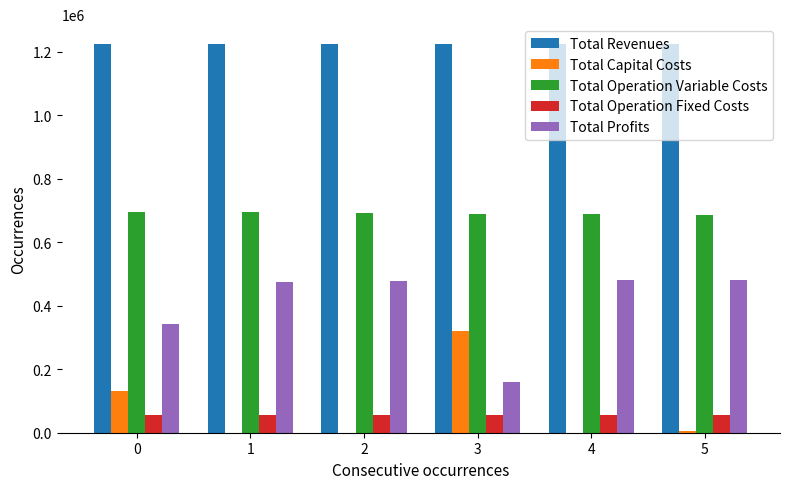

What is the sum of the Total Operation Variable Costs values at 0 and 1?

1391562.8